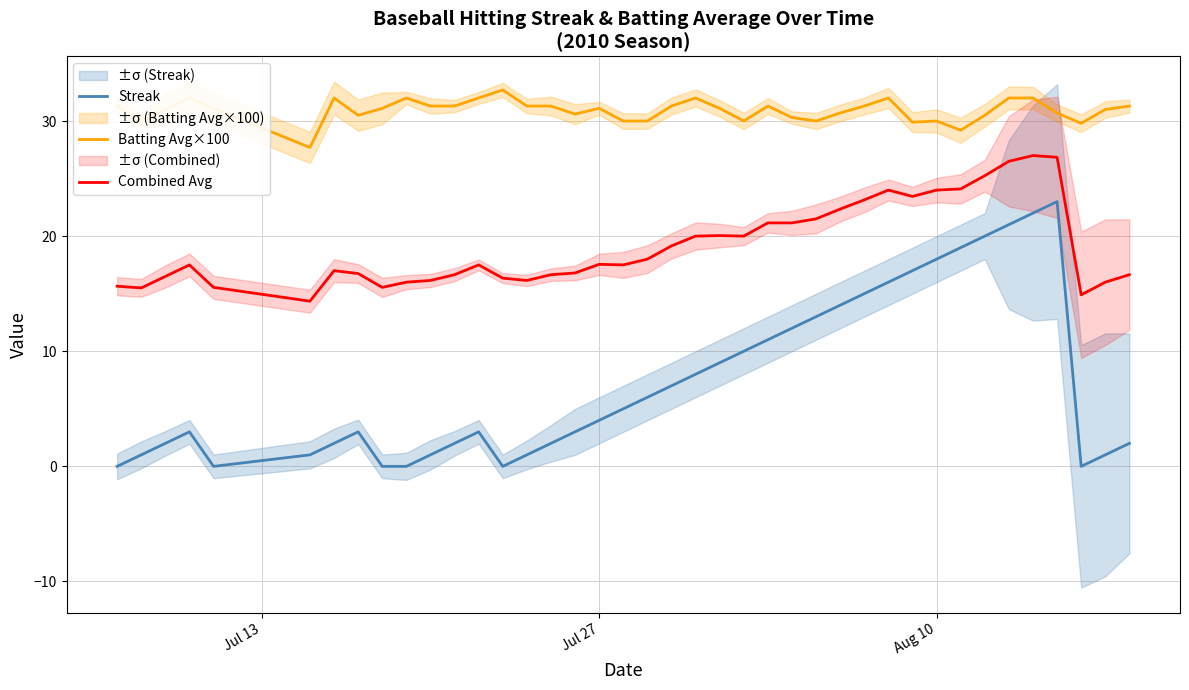

What is the value of the Combined Avg point at the 37th from the left?

26.9